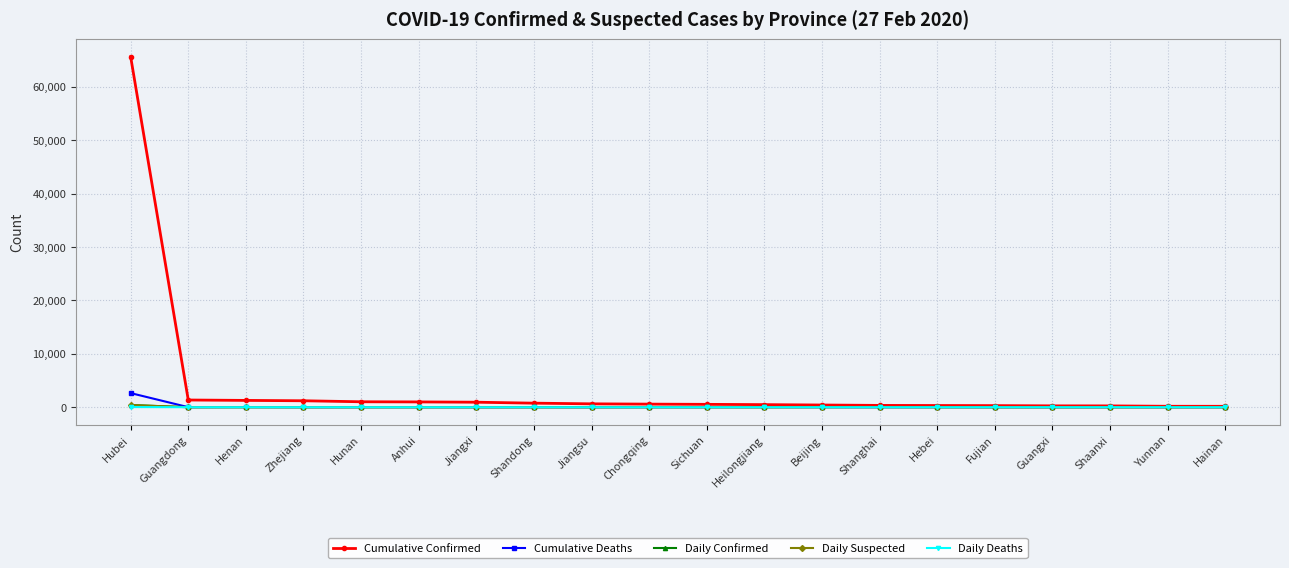

Which series has the largest range (max minus min)?

Cumulative Confirmed